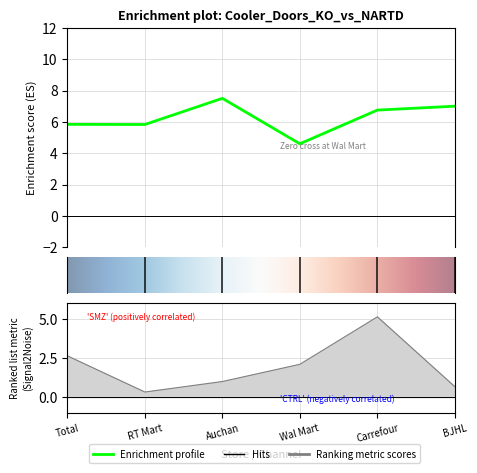

At which category is the sum across all series the highest?

Carrefour